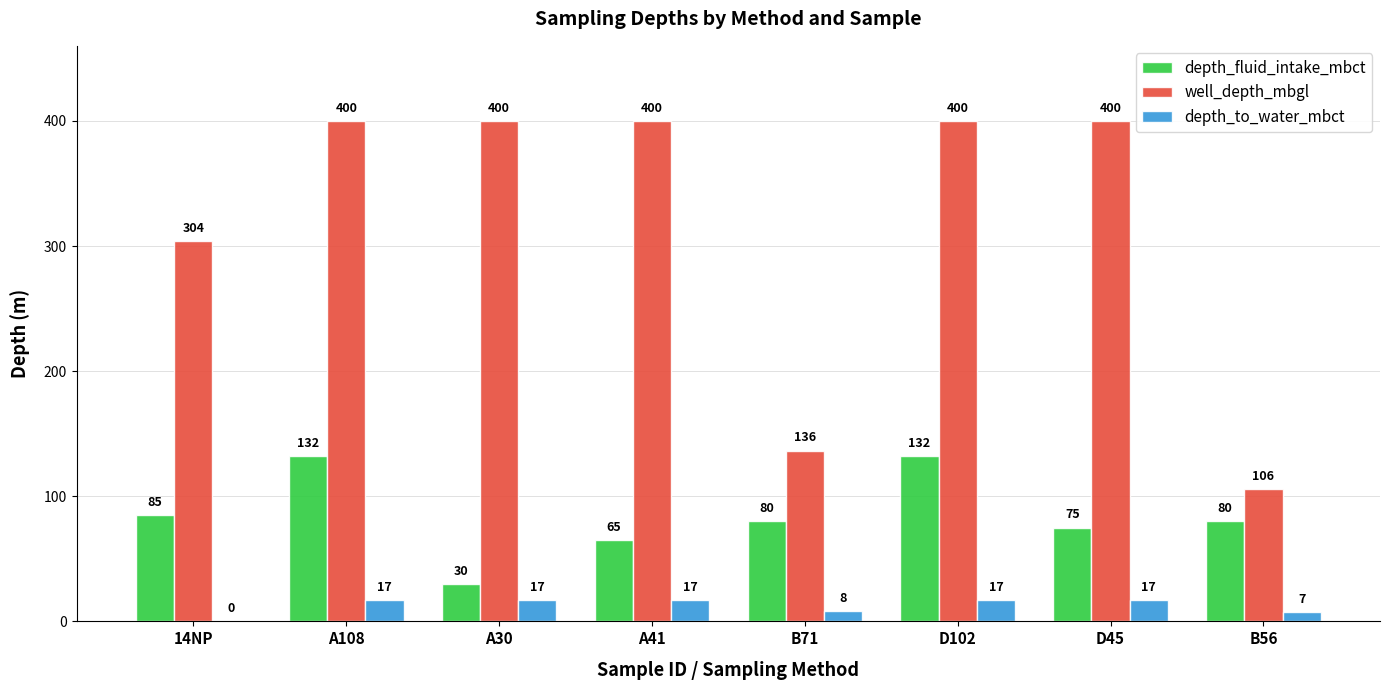

What is the difference between the depth_to_water_mbct values at B71 and D102?

8.7